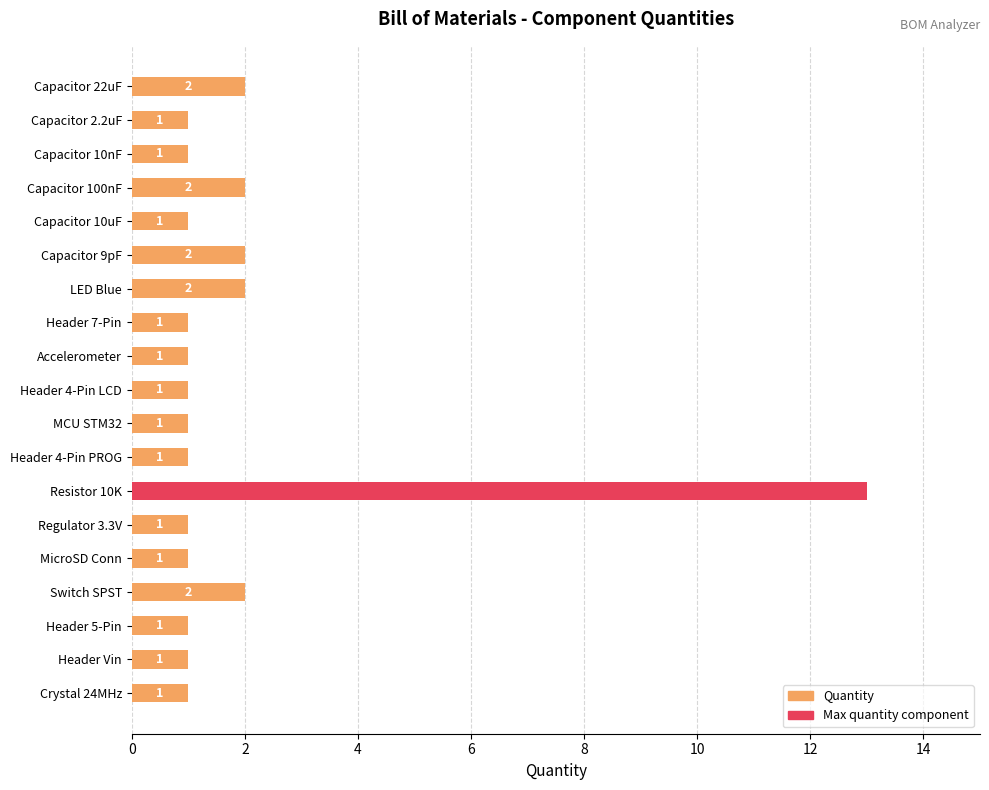

What is the sum of all values?

36